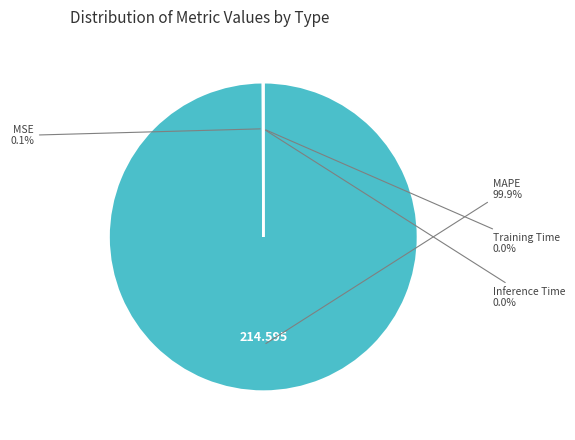

Is there any slice that represents more than half of the pie?

Yes